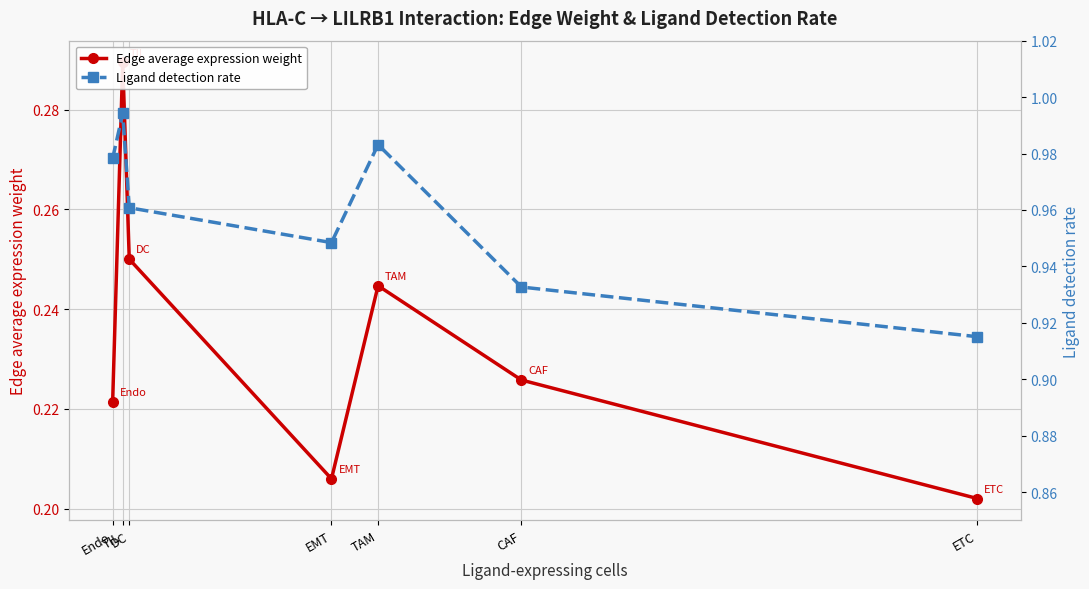

At which label is Edge average expression weight closest to 0?

ETC